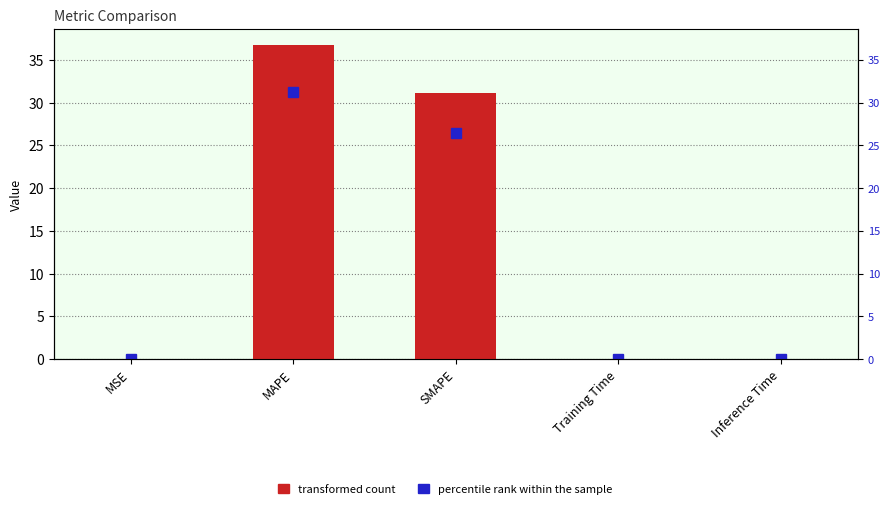

Which has a higher value, MAPE or MSE?

MAPE